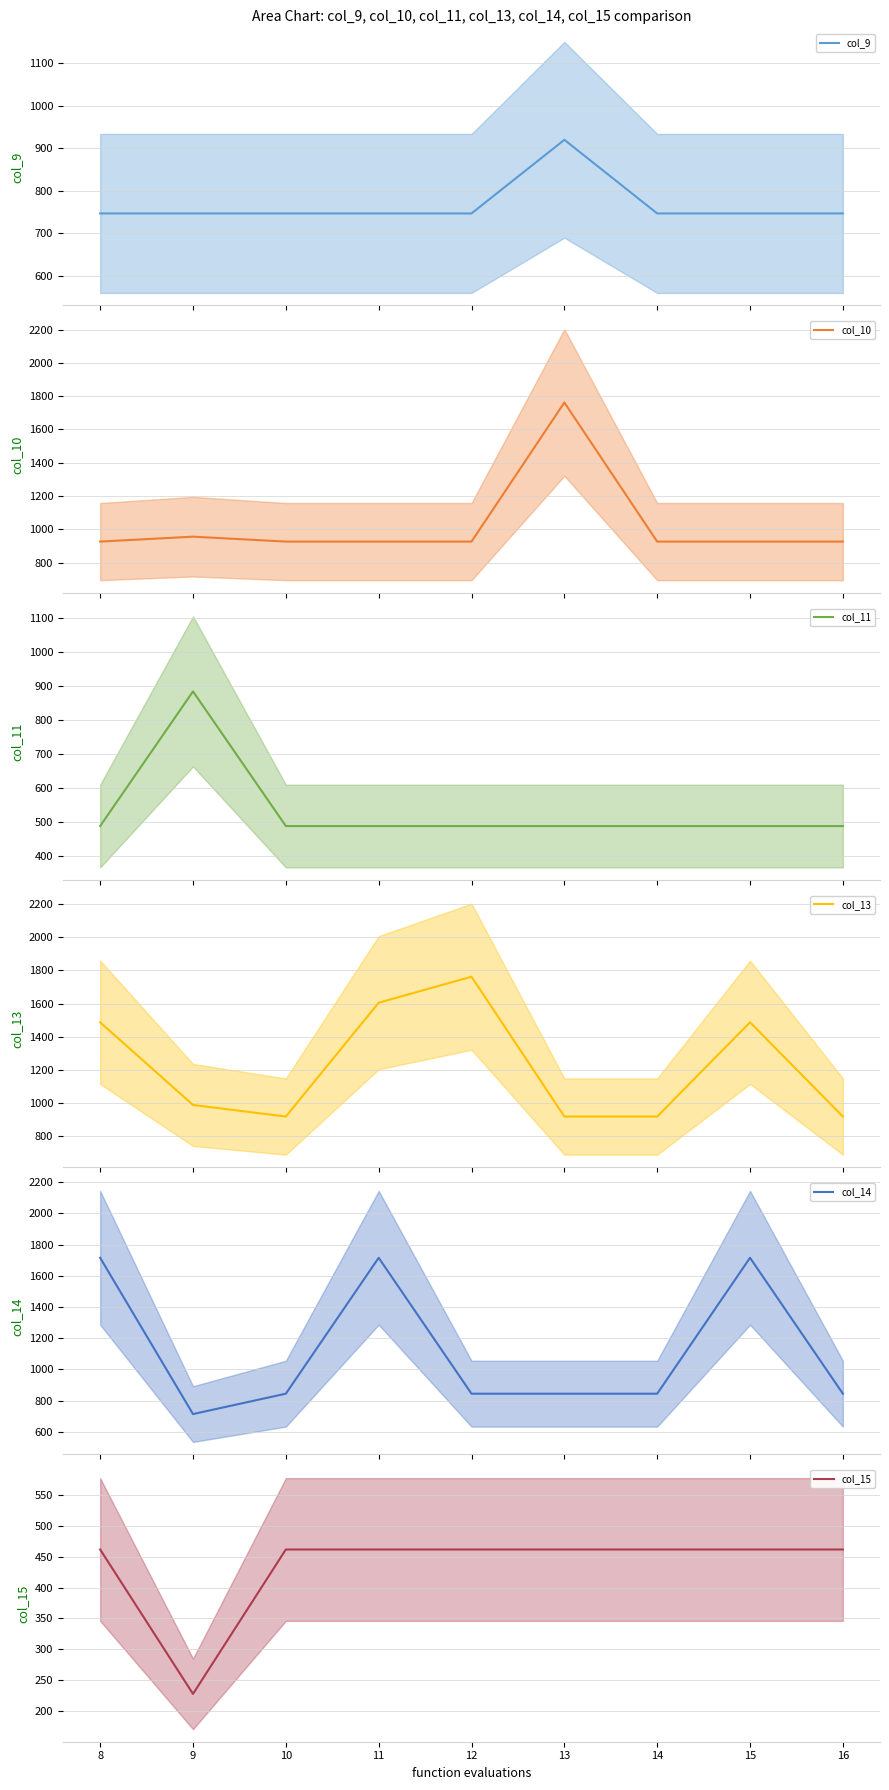

How many lines are shown in the chart?

6